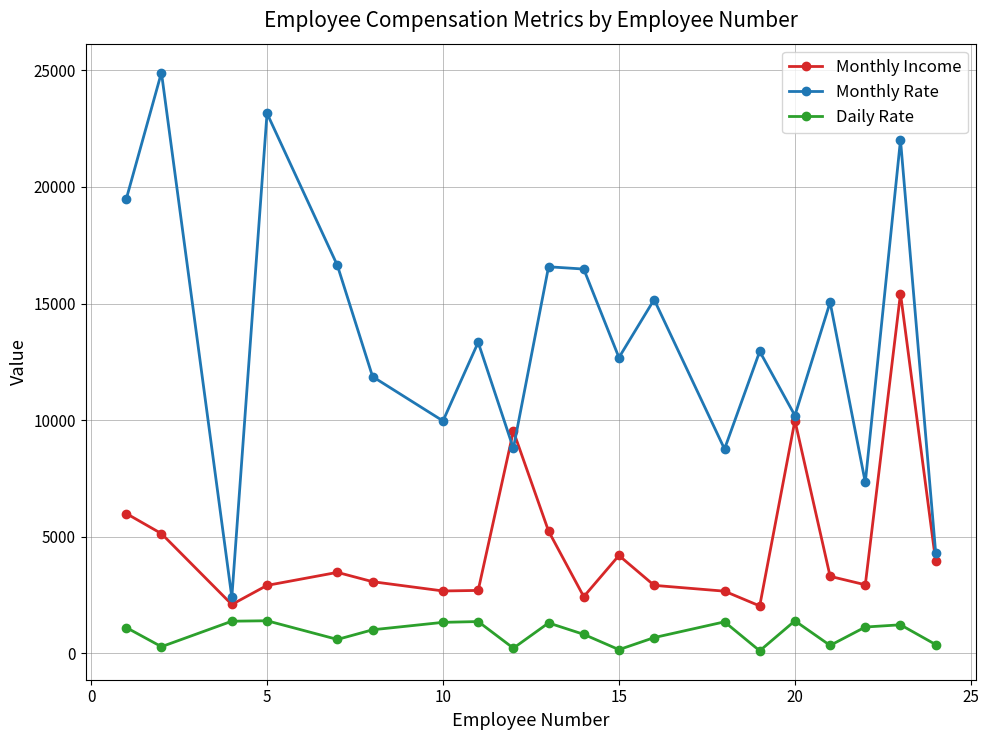

How many interior local peaks does the Monthly Rate series have?

8